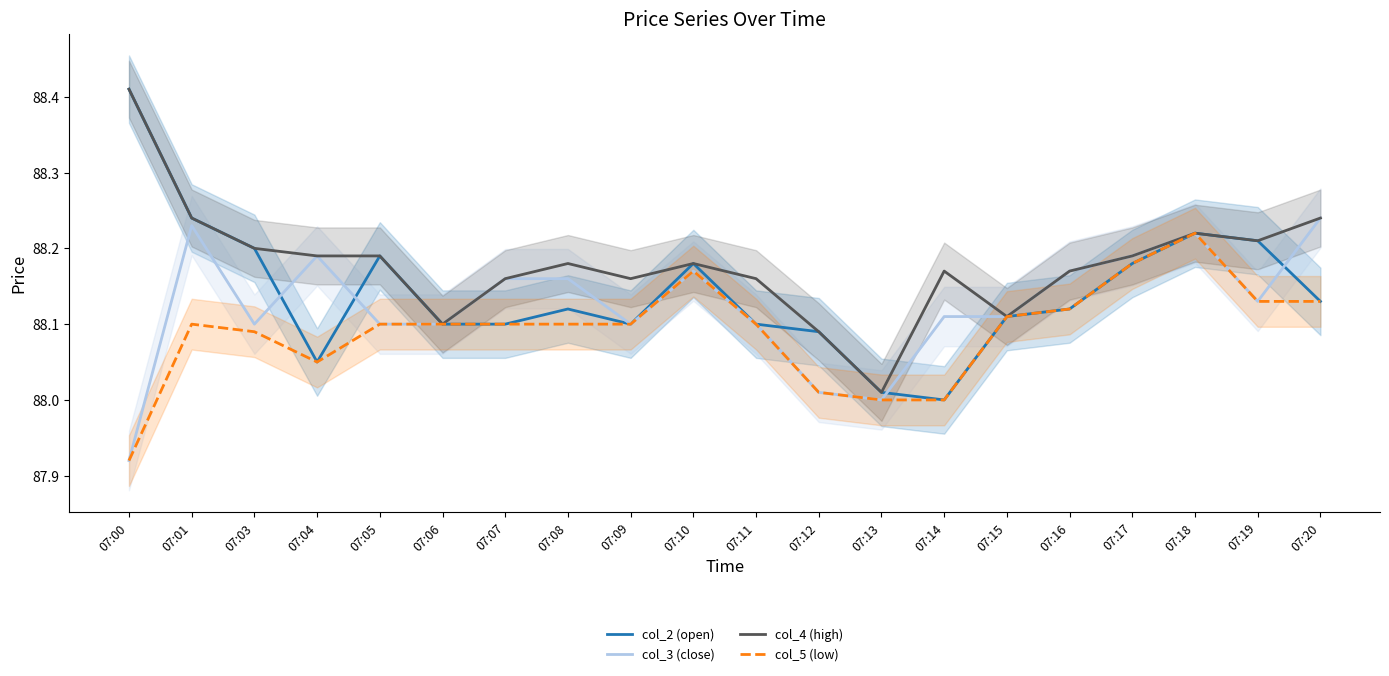

What is the maximum value shown in the chart?

88.4